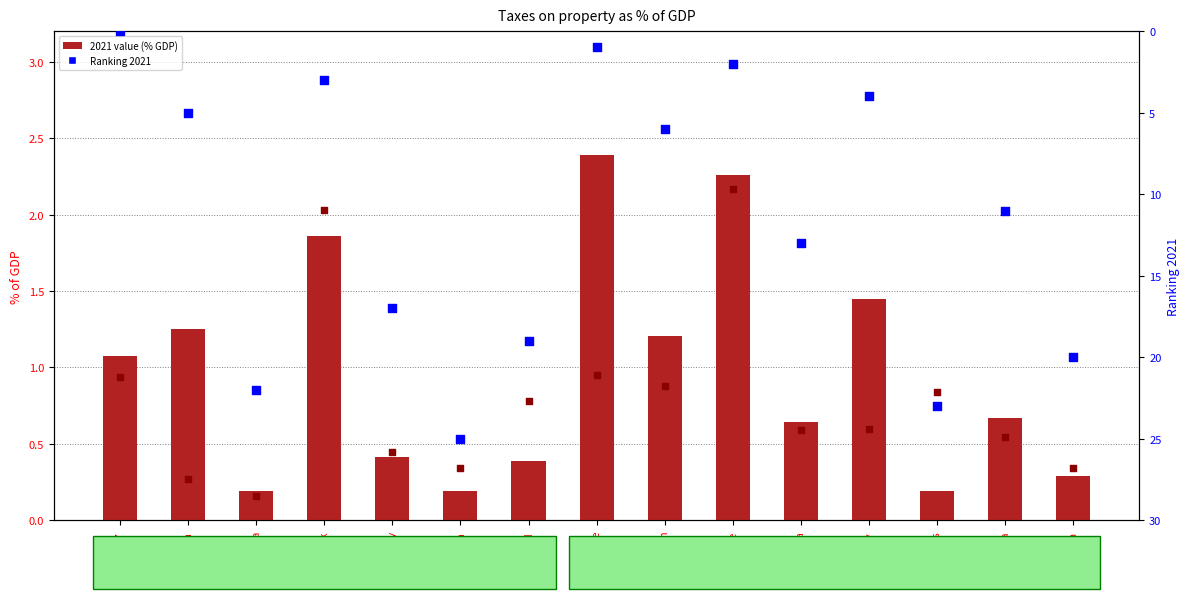

Which series has the largest total across all categories?

Ranking 2021